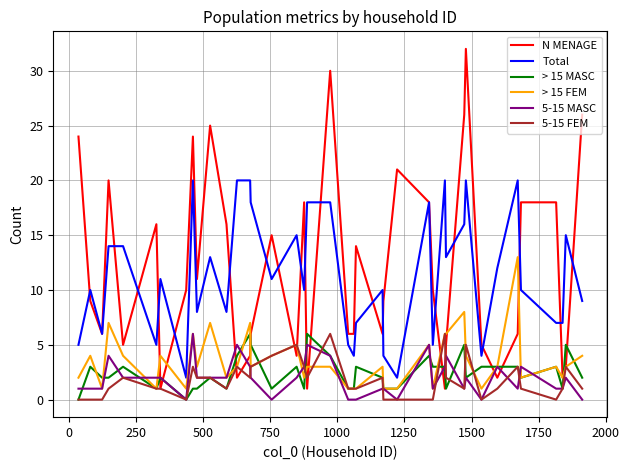

Which series has the widest spread of values?

N MENAGE